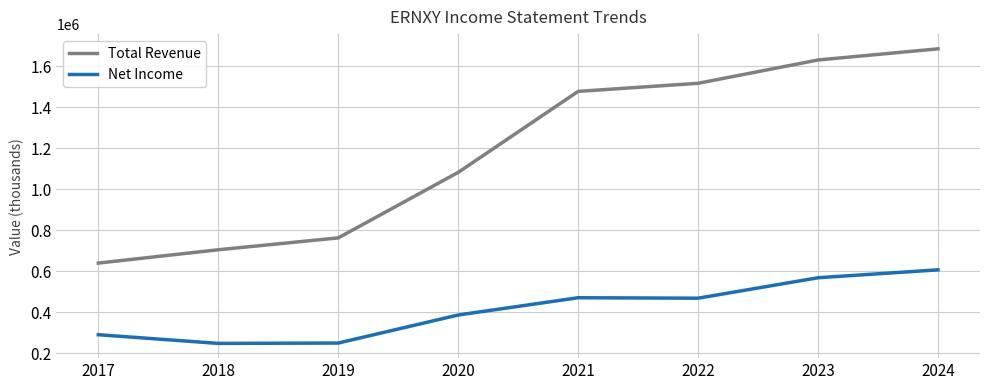

What is the sum of all Total Revenue values?

9494900